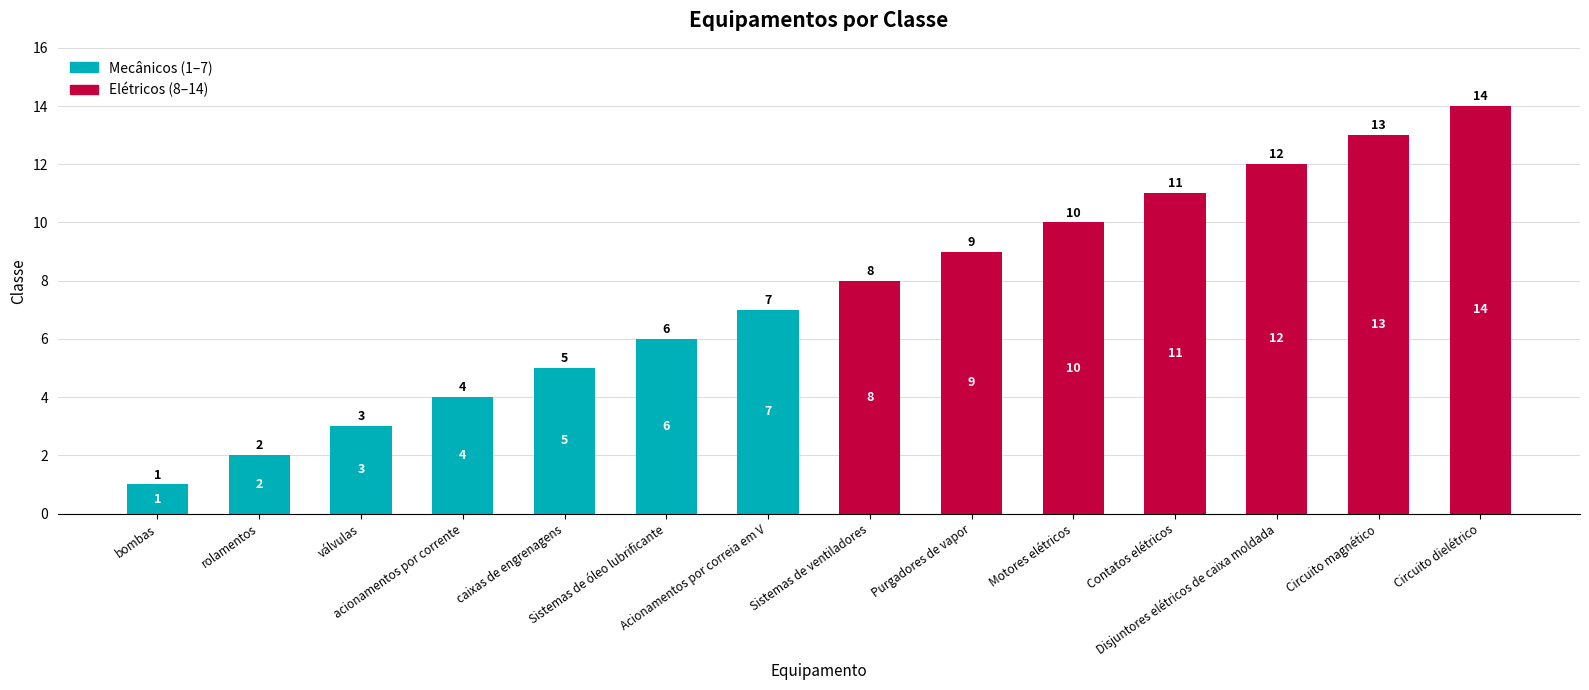

What is the highest value of the Mecânicos (1–7) series?

7